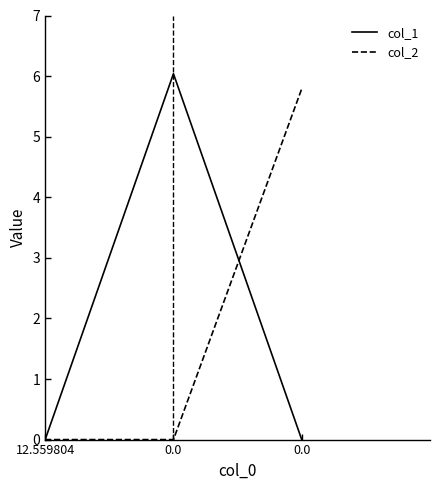

Rank the series by their maximum value, from highest to lowest.

col_1, col_2